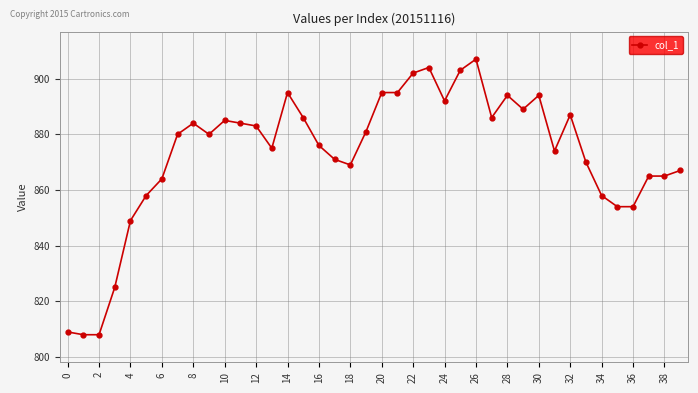

What is the value of the 14th point from the left?

875